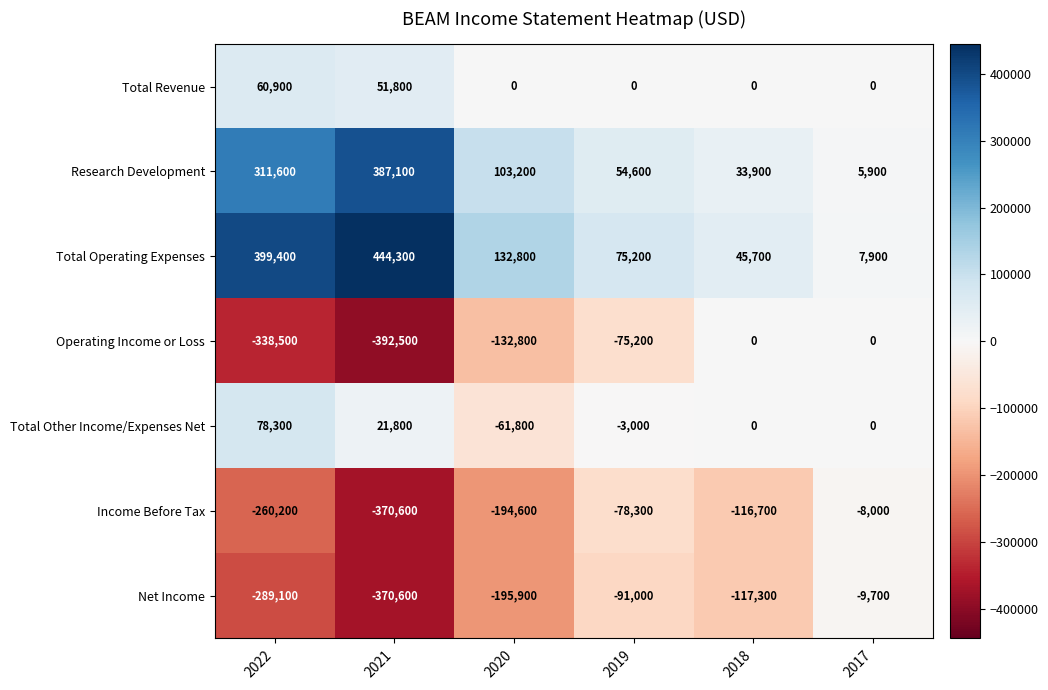

What is the spread (max minus min) of values at 2020?

328700